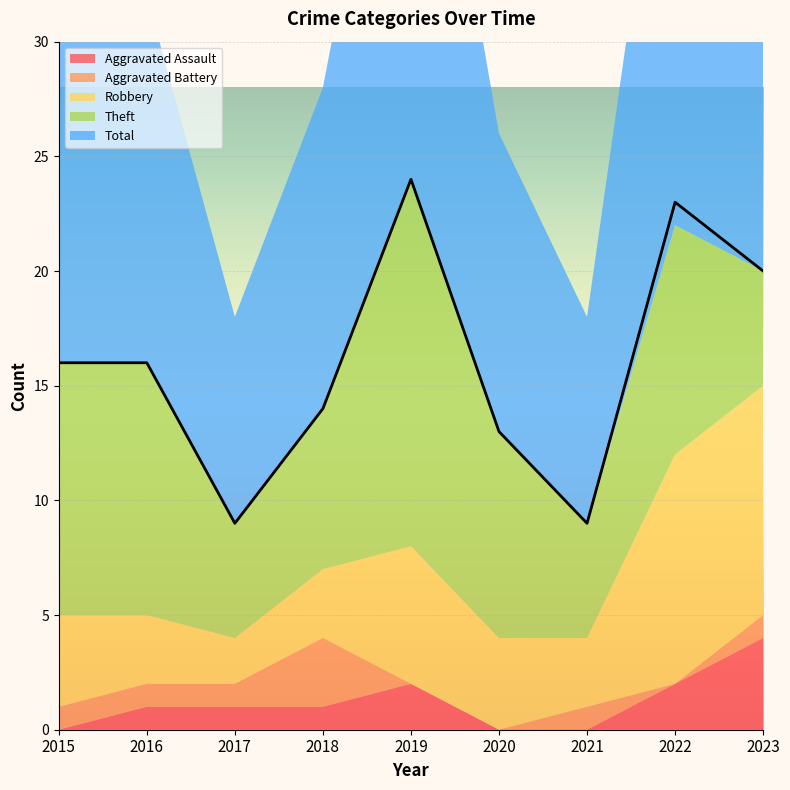

What is the difference between the maximum and minimum values in the Robbery series?

8